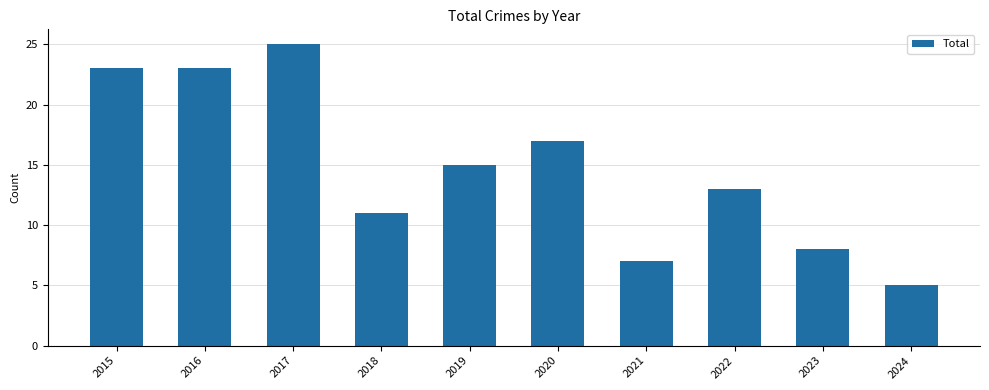

What is the difference between the maximum and minimum values?

20